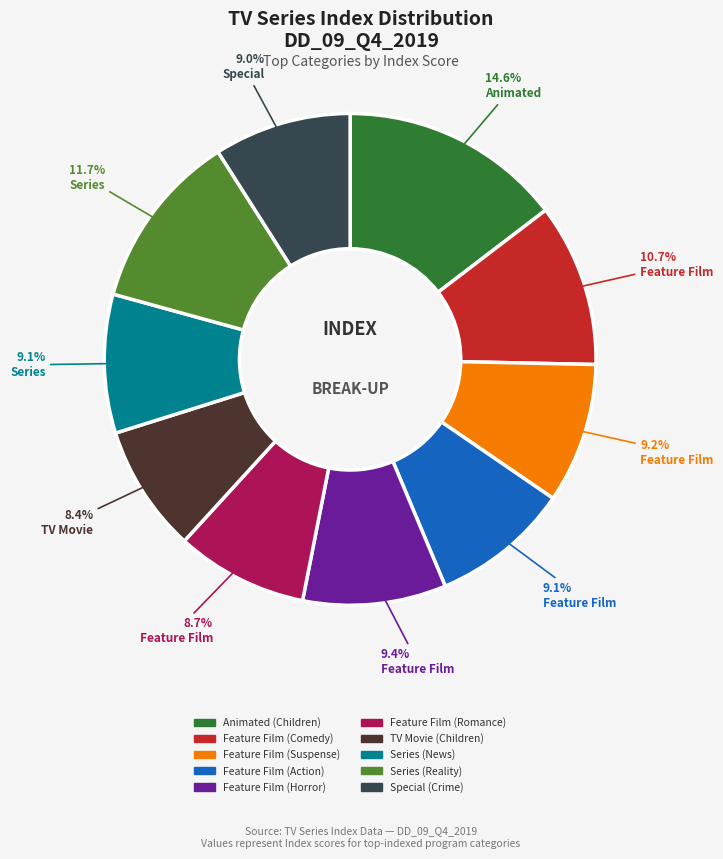

True or false: Feature Film (Romance) accounts for 17% of the total.

False